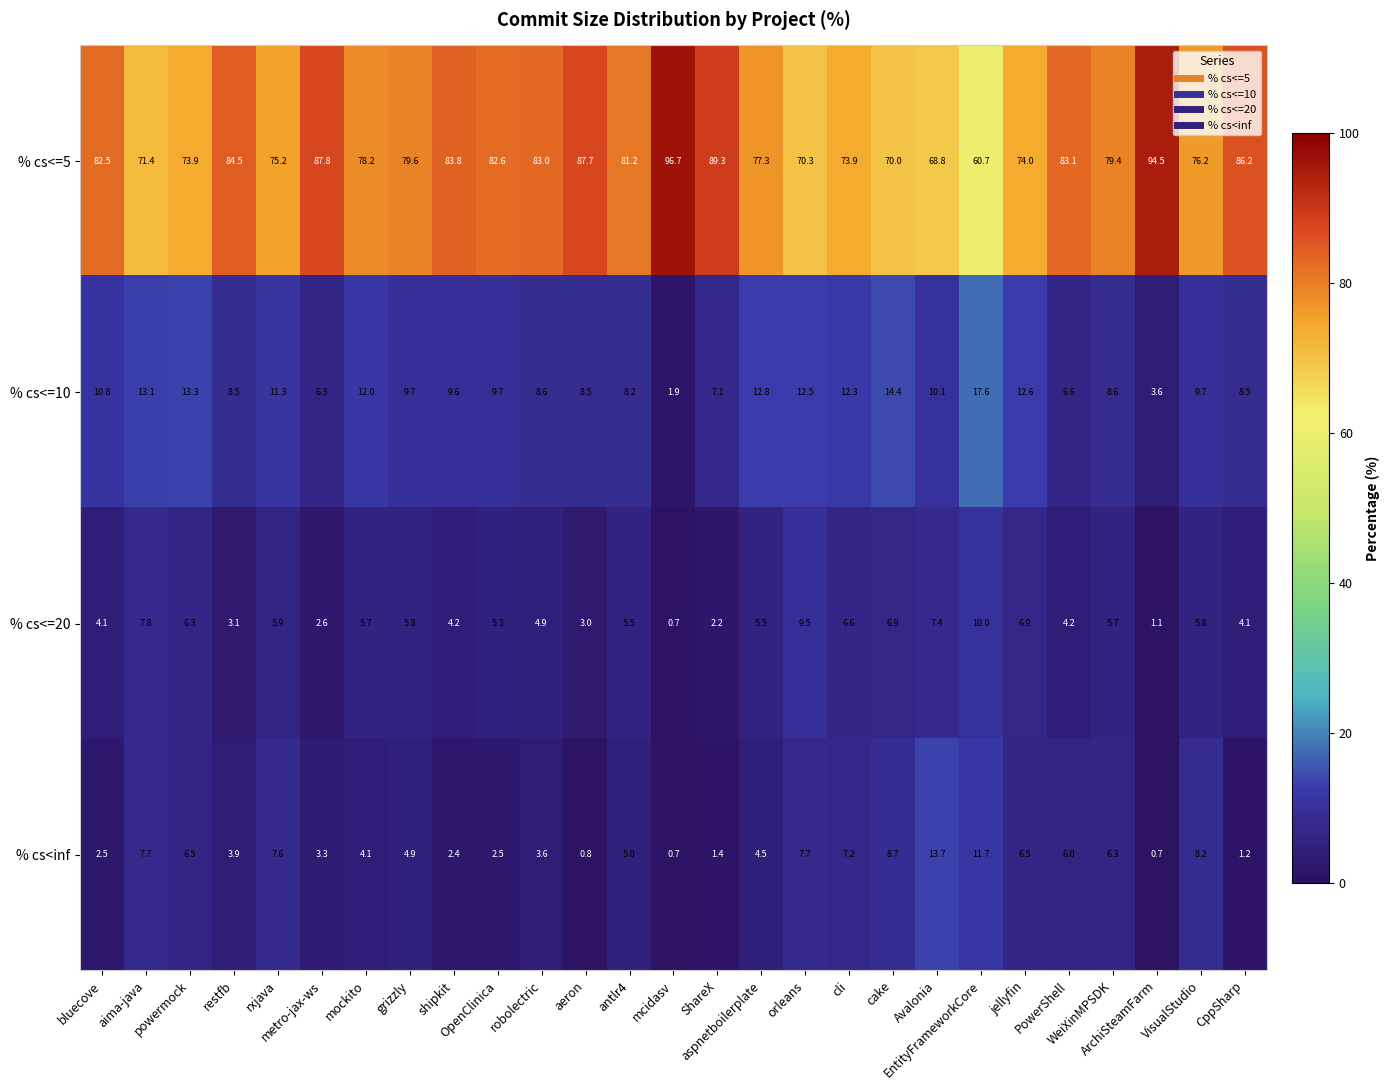

What is the spread (max minus min) of values at aima-java?

63.7